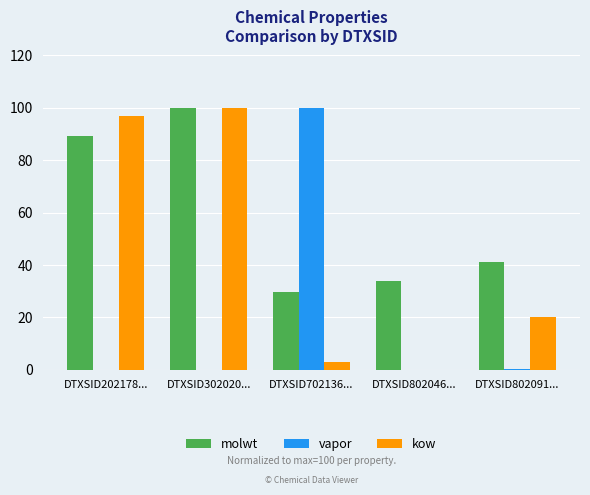

What is the total value across all series at DTXSID302020...?

200.0